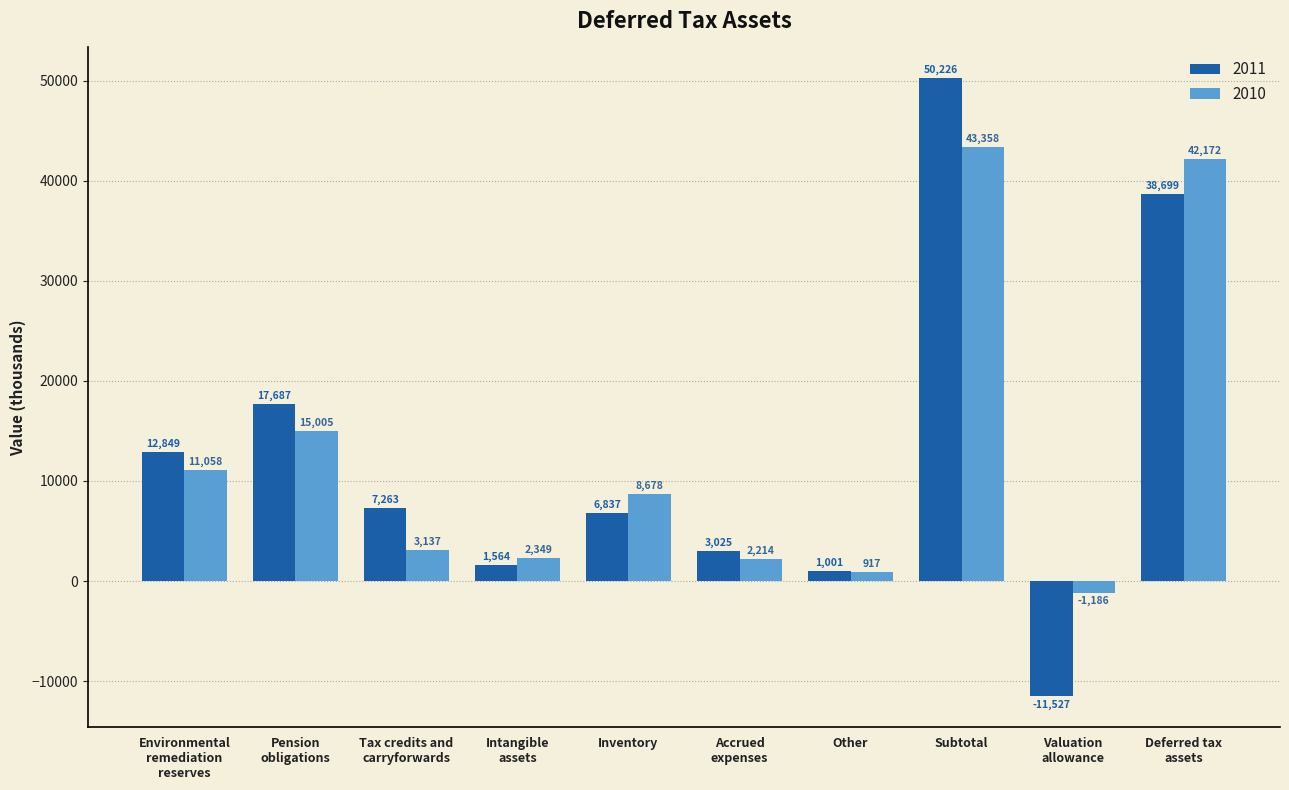

What is the approximate value of 2011 at Environmental
remediation
reserves, to the nearest 50?

12850